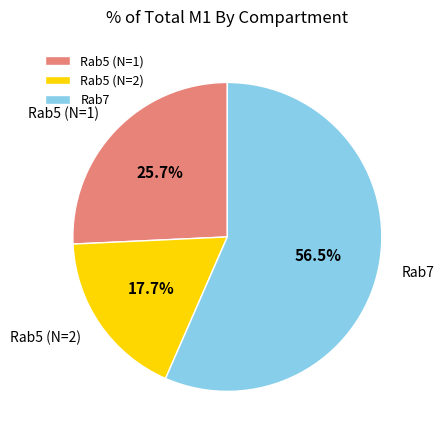

How many slices are in this pie chart?

3